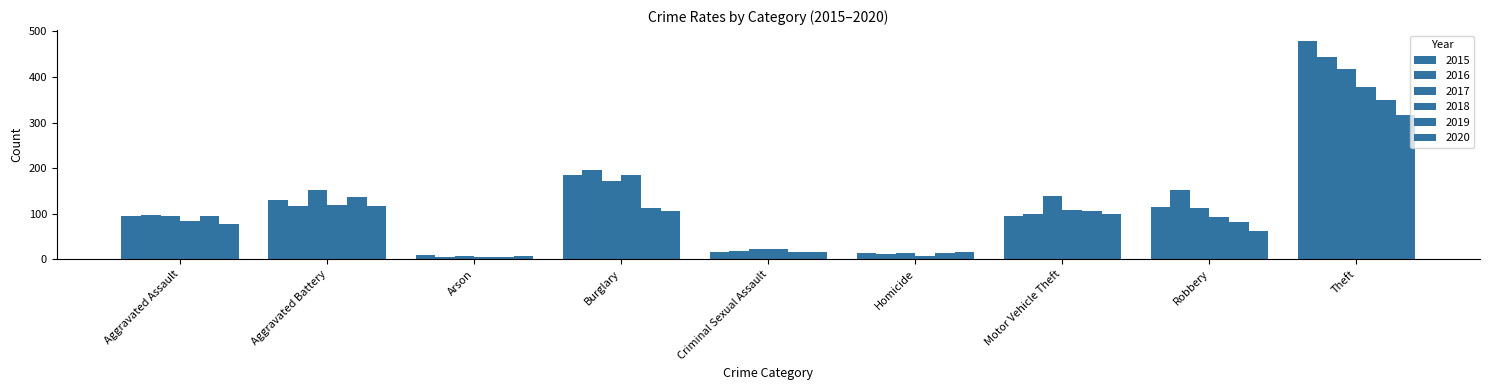

Which has a higher value, Aggravated Battery or Criminal Sexual Assault?

Aggravated Battery